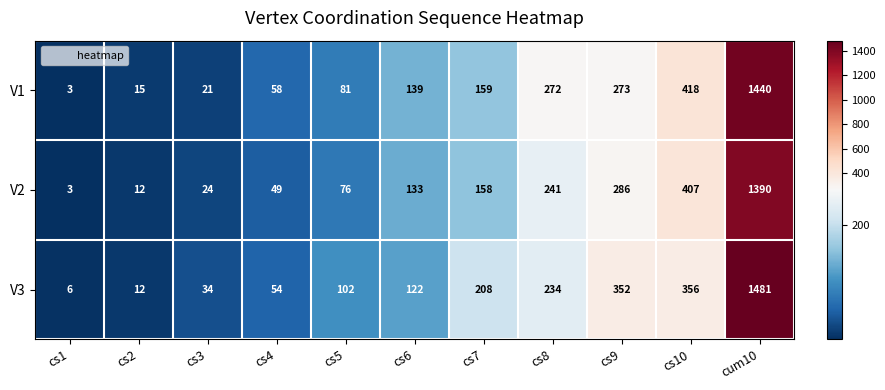

At which category does the chart reach its minimum across all series?

cs1